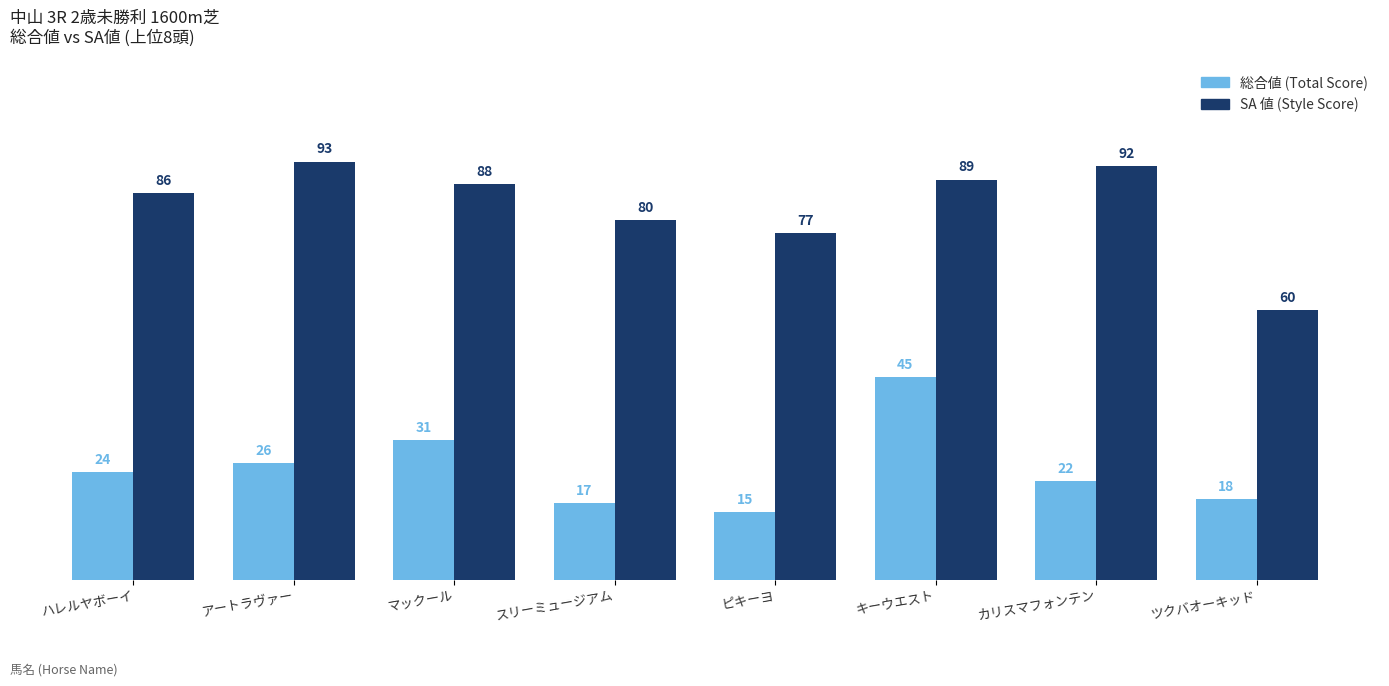

Reading left to right, transcribe all the data shown in this chart.

総合値: ハレルヤボーイ=24	アートラヴァー=26	マックール=31	スリーミュージアム=17	ピキーヨ=15	キーウエスト=45	カリスマフォンテン=22	ツクバオーキッド=18
SA 値: ハレルヤボーイ=86	アートラヴァー=93	マックール=88	スリーミュージアム=80	ピキーヨ=77	キーウエスト=89	カリスマフォンテン=92	ツクバオーキッド=60